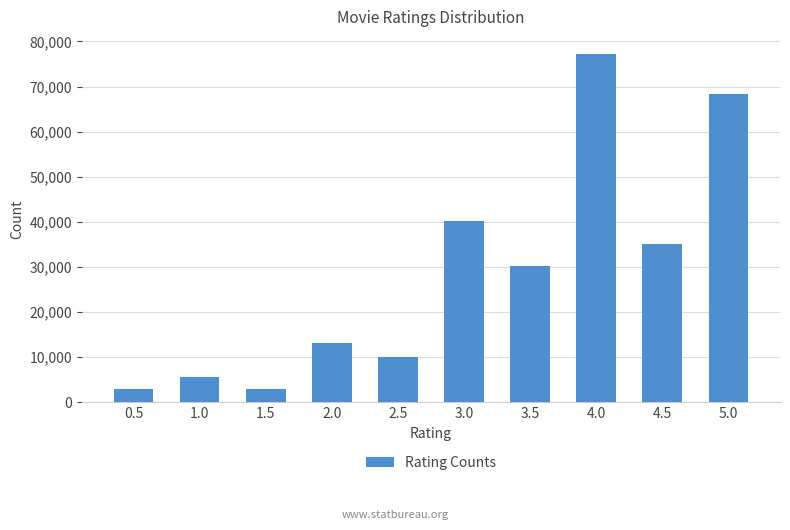

Does the chart contain stacked bars?

No